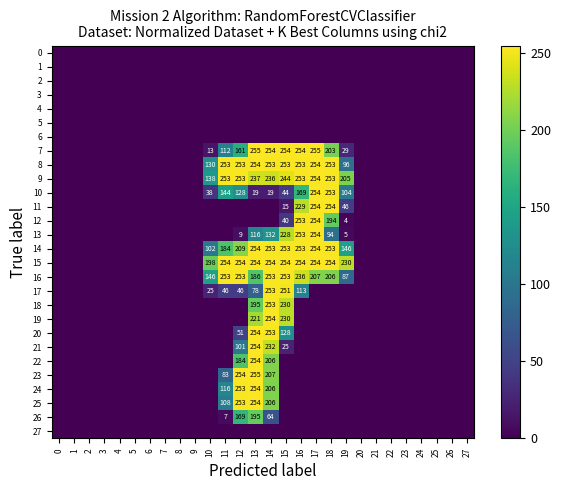

The 10 series shows 34 at 19. True or false?

False